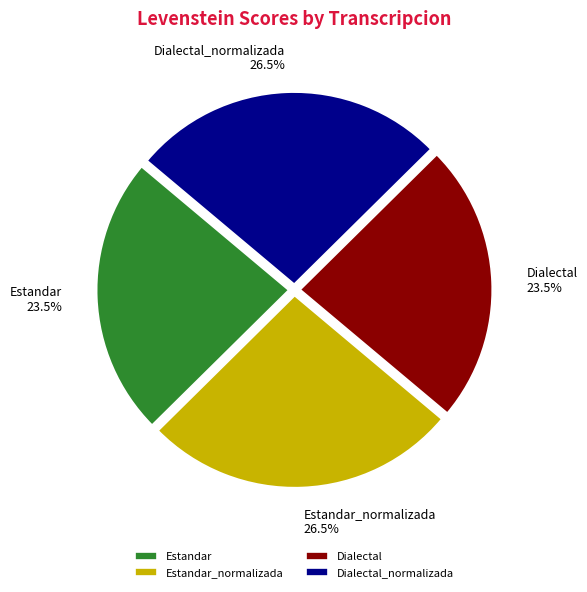

What is the ratio of the value at Dialectal to the value at Dialectal_normalizada?

0.9